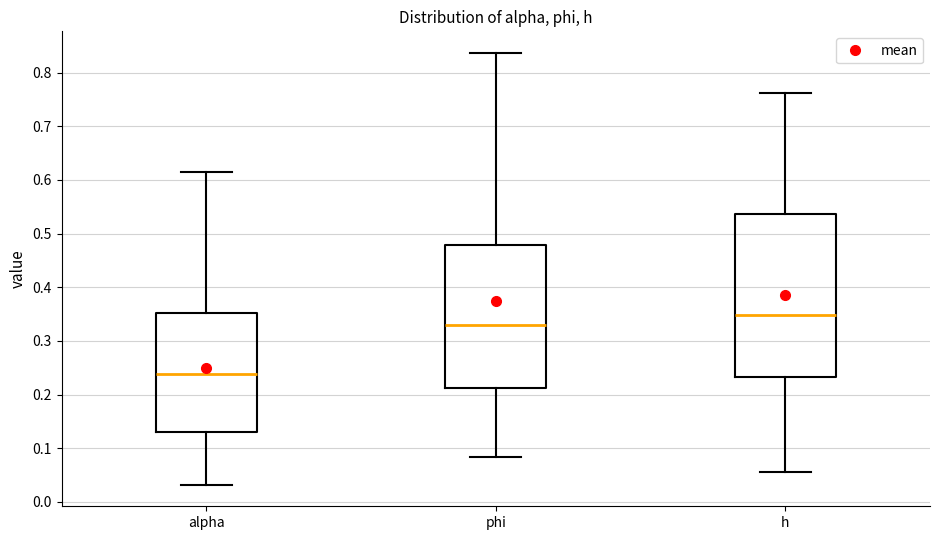

Where does the median line of the box for alpha sit on the y-axis? The values are not printed on the chart, so give them approximately, as read against the axis.

0.24